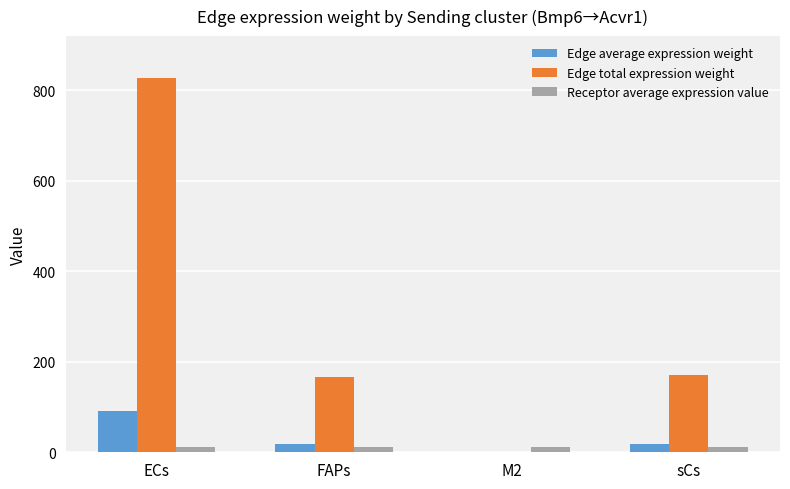

What are all the series names shown in the legend?

Edge average expression weight, Edge total expression weight, Receptor average expression value